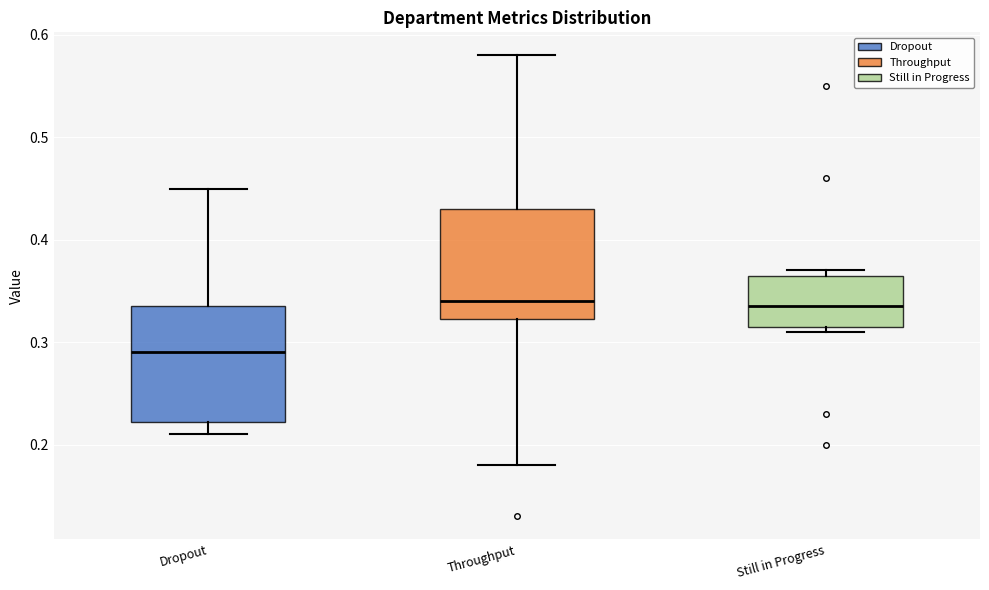

Reading left to right, transcribe this box plot: for each box, give where its median line is, the range the box spans, and where its two whiskers end, as read against the y-axis. The values are not printed on the chart, so give them approximately, as read against the axis.

Dropout: median 0.29, box 0.22 to 0.34, whiskers 0.21 to 0.45
Throughput: median 0.34, box 0.32 to 0.43, whiskers 0.18 to 0.58
Still in Progress: median 0.34, box 0.32 to 0.37, whiskers 0.31 to 0.37 (just above the box's upper edge)